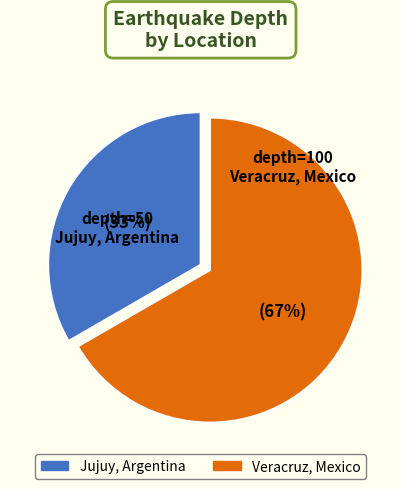

To the nearest percent, what is the combined percentage of Jujuy, Argentina and Veracruz, Mexico?

100%